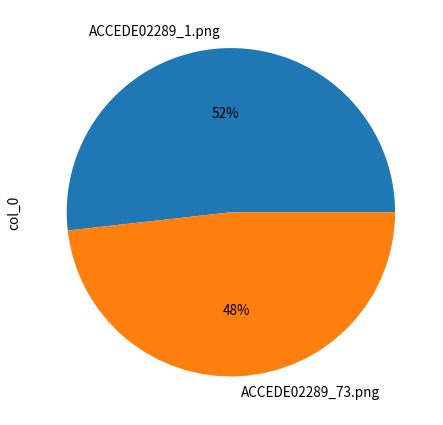

How many segments does this pie chart have?

2